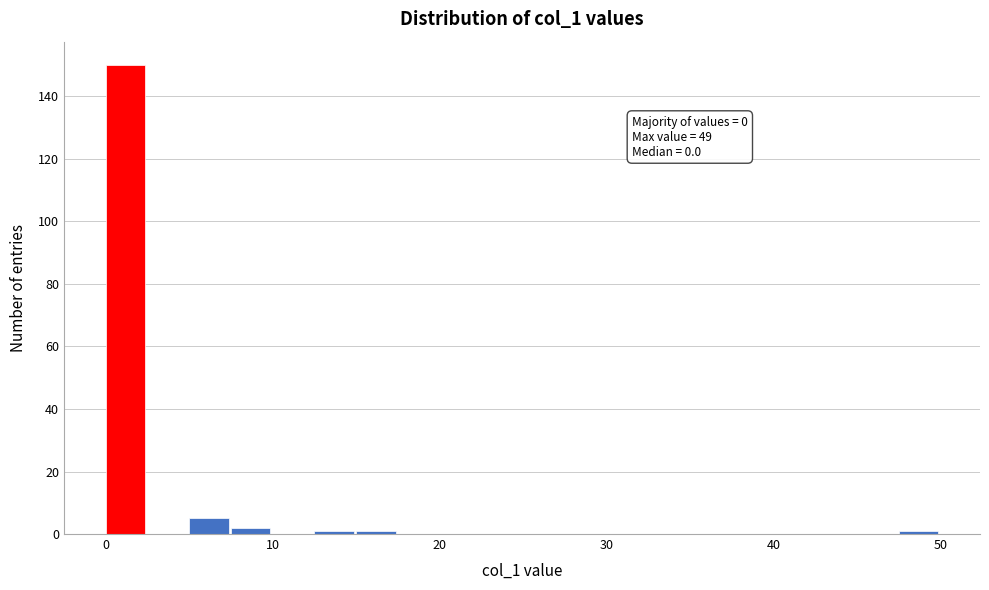

Around what value on the x-axis is the tallest bar? Give the approximate position of its centre, as read against the axis.

1